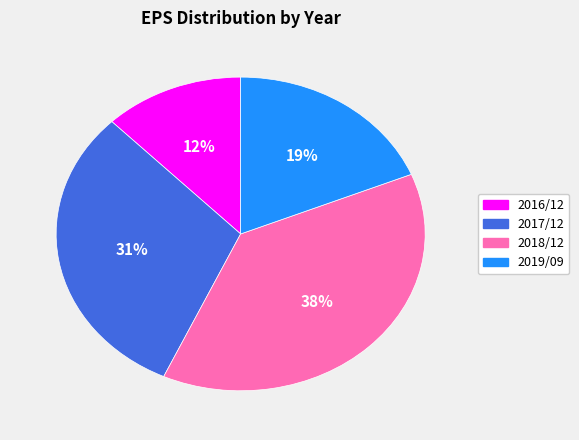

Is it true that 2016/12 is 1% of the pie?

False